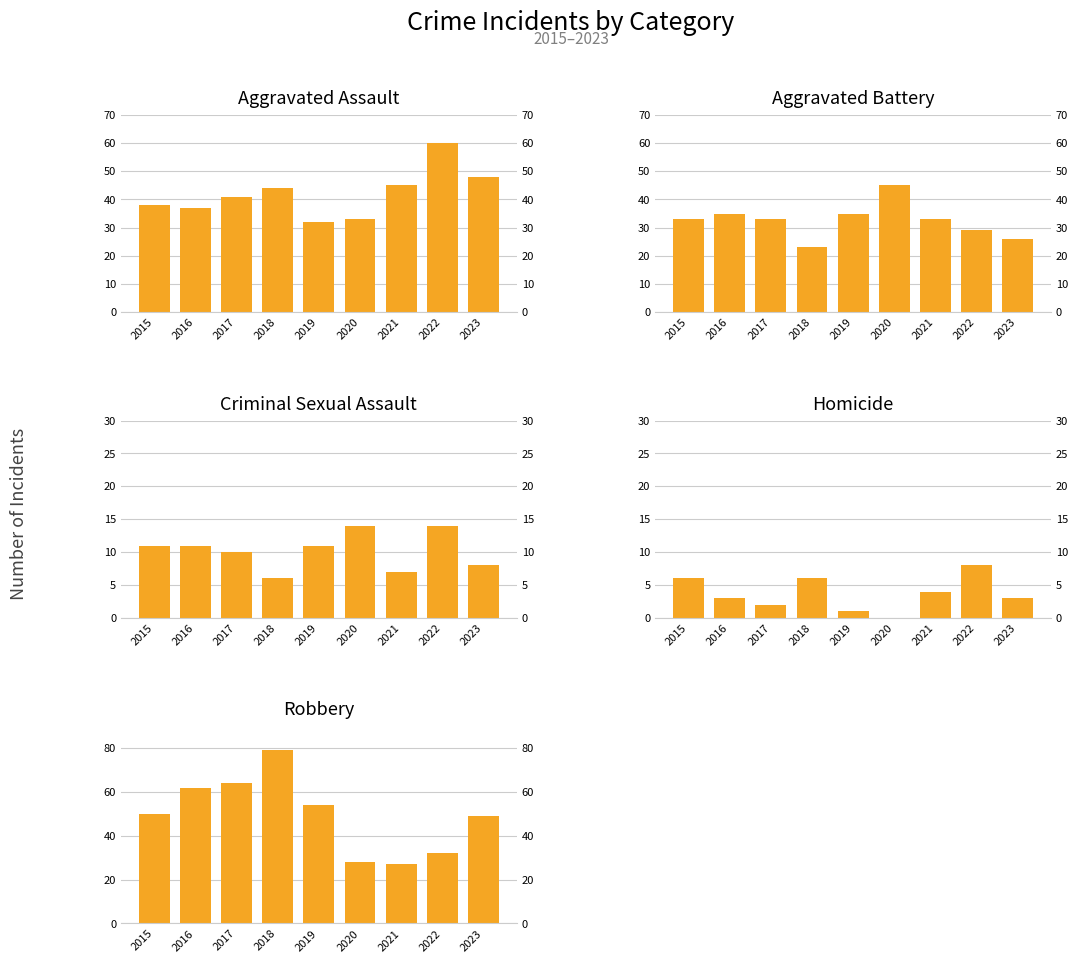

What is the highest value of the Robbery series?

79